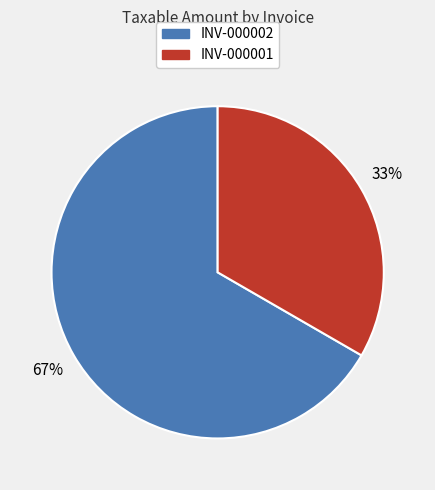

To the nearest percent, what portion does INV-000001 represent?

33%